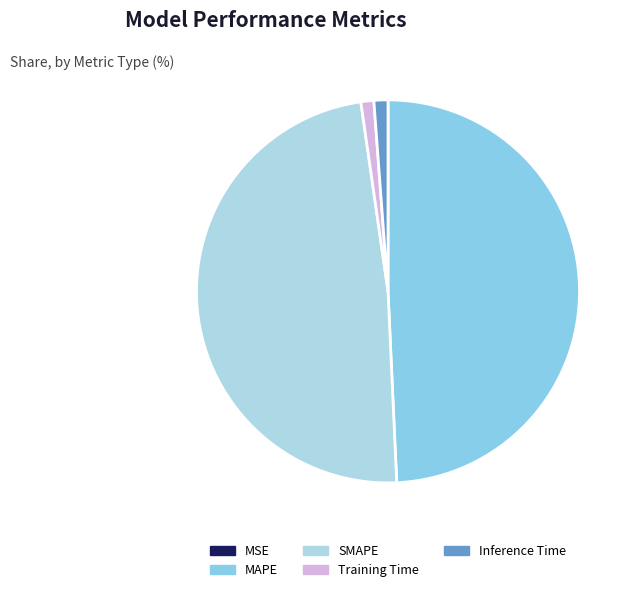

Is SMAPE the majority of the pie?

No